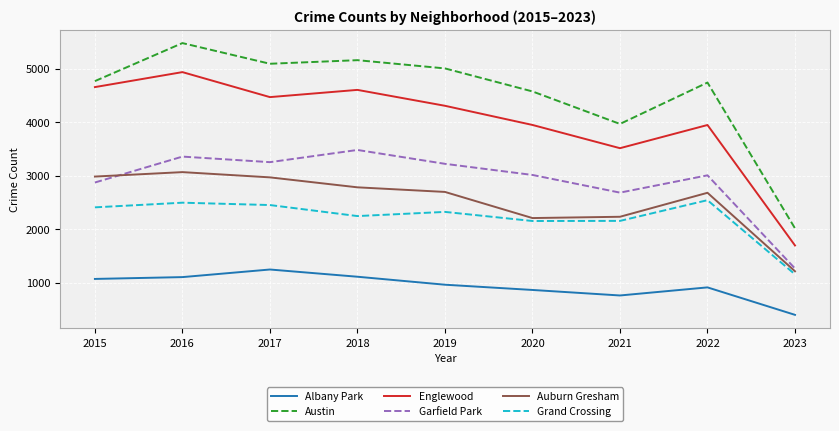

True or false: Albany Park and Garfield Park intersect in this chart.

False